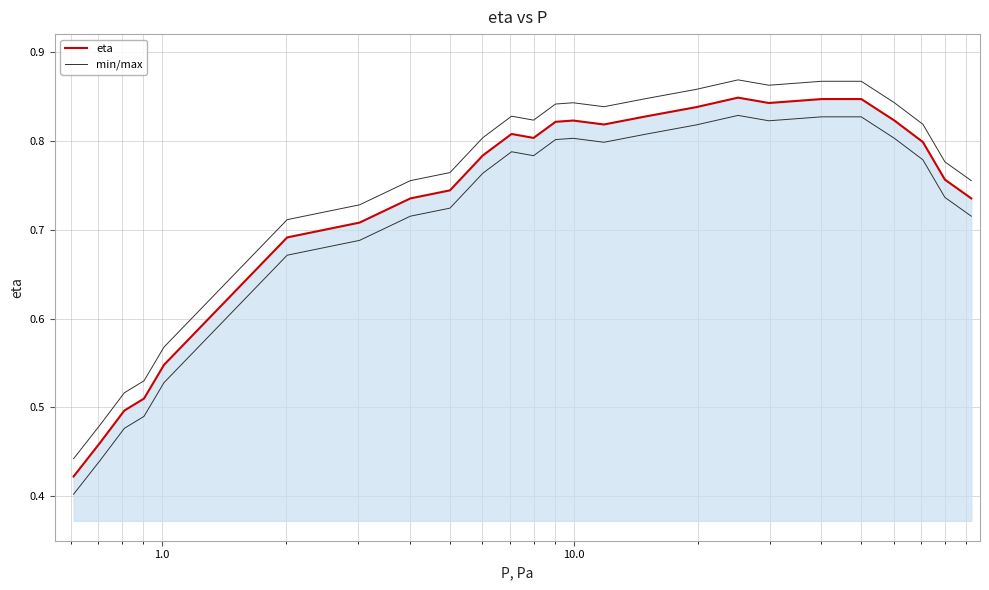

True or false: min/max and eta cross at least once.

False